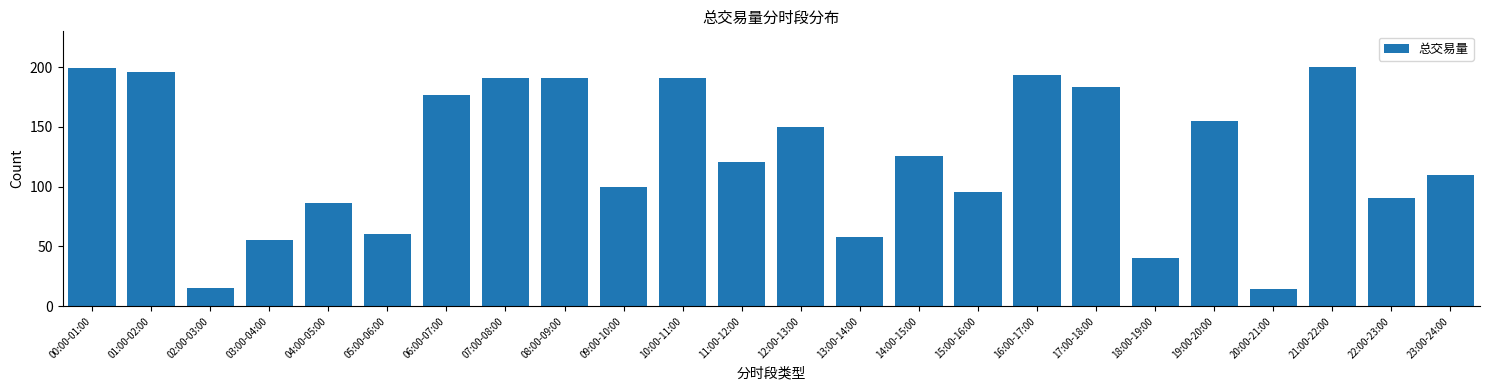

What is the difference between the maximum and minimum values?

185.3